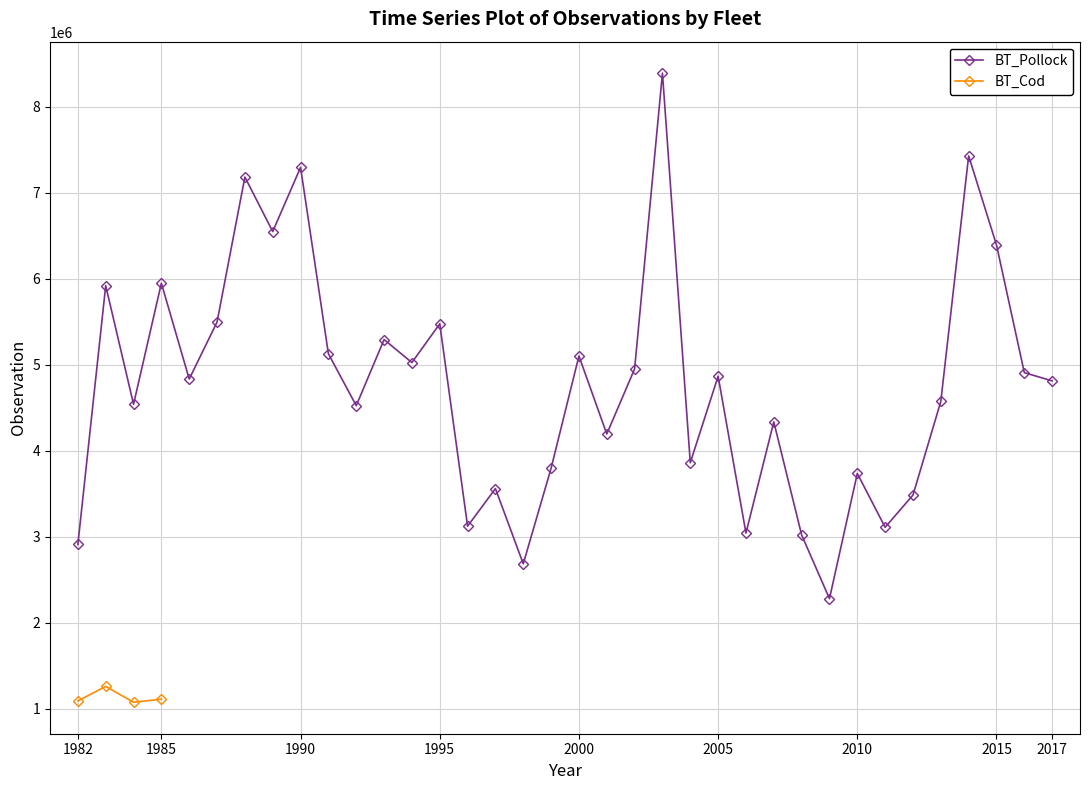

What is the change in value from 1986 to 2006?

-1790342.0